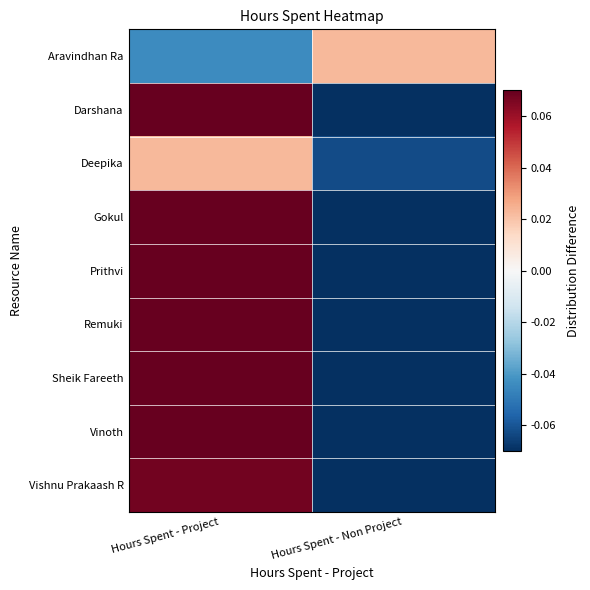

How many categories are shown in the chart?

2